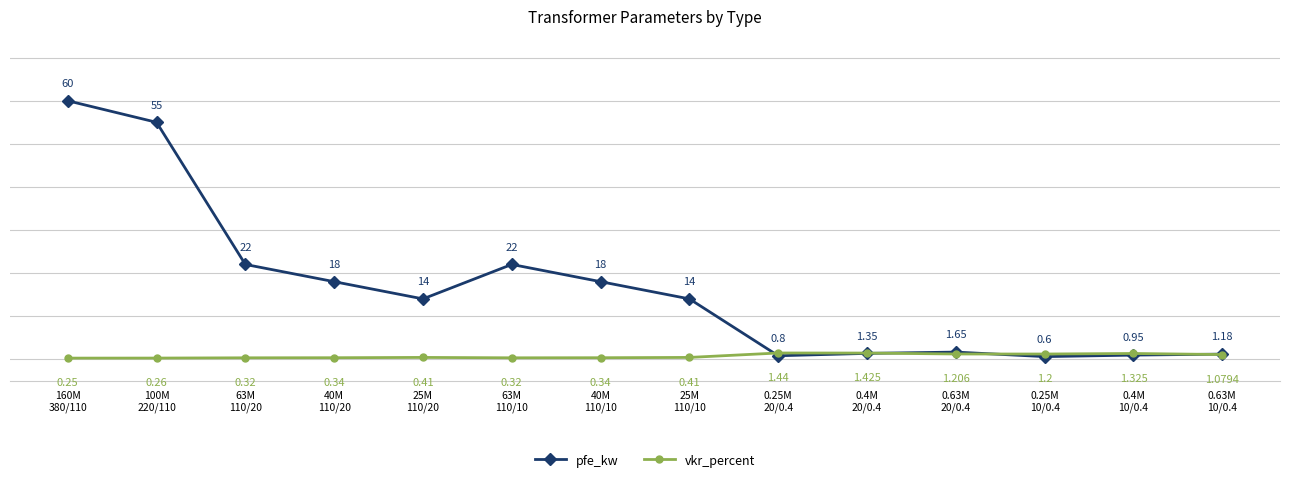

True or false: pfe_kw has more than 1 interior local peaks.

True